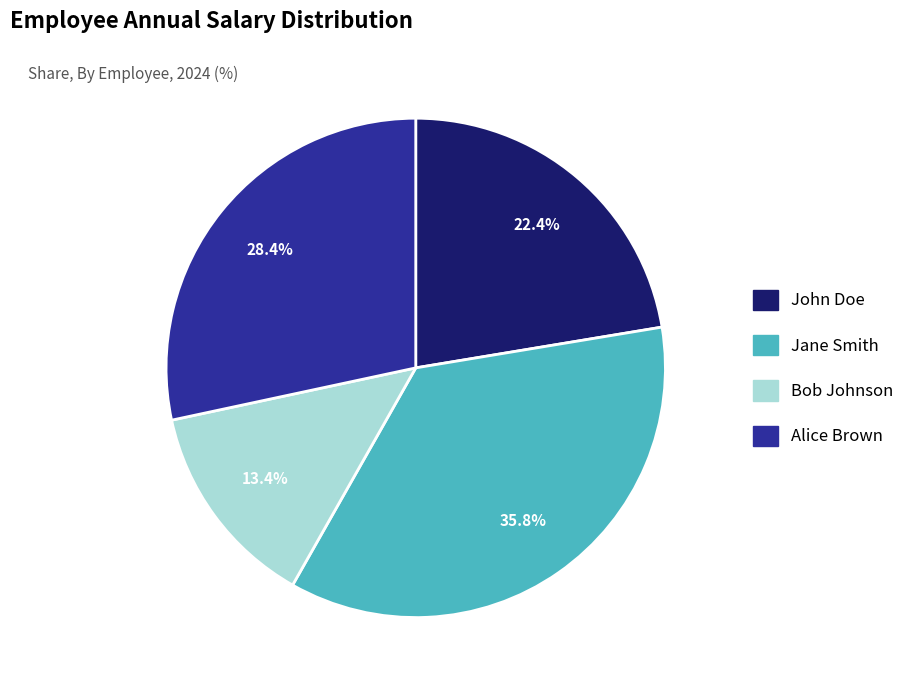

To the nearest percent, what portion does Alice Brown represent?

28%